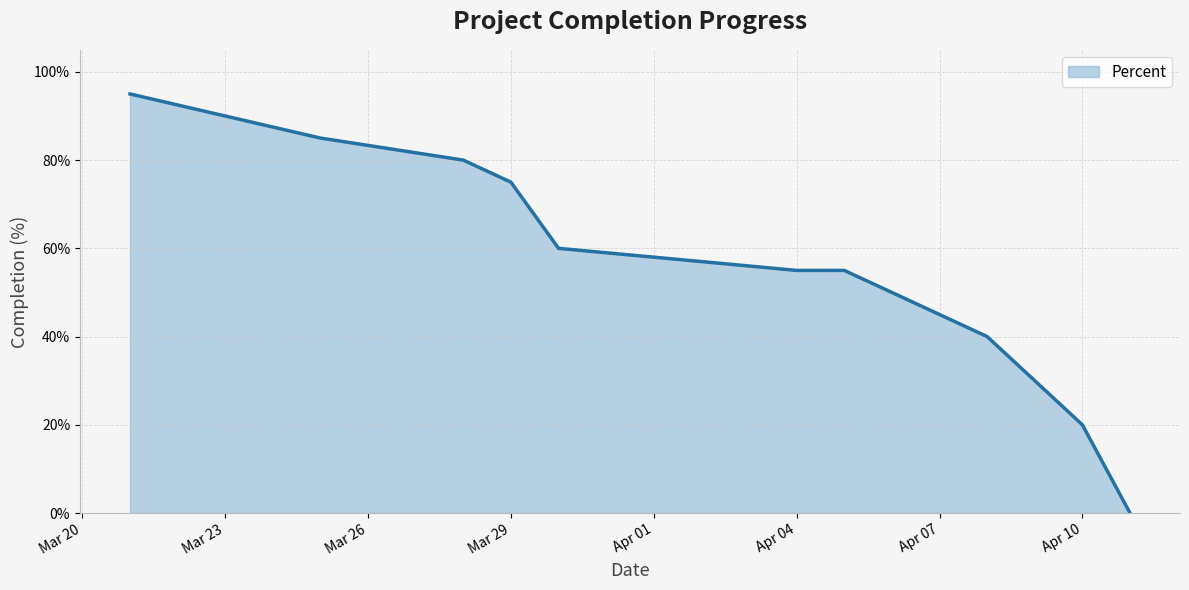

What is the label of the 6th point from the right?

Apr 04